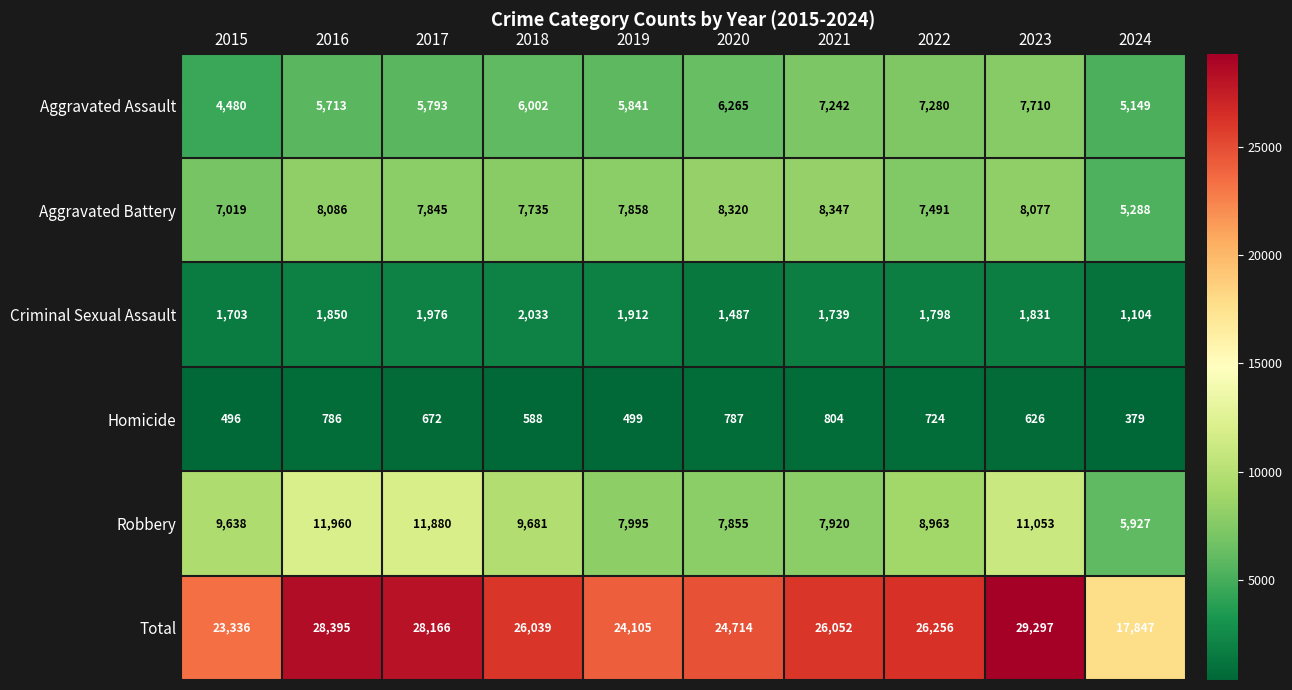

What is the sum of the Robbery values at 2021 and 2018?

17601